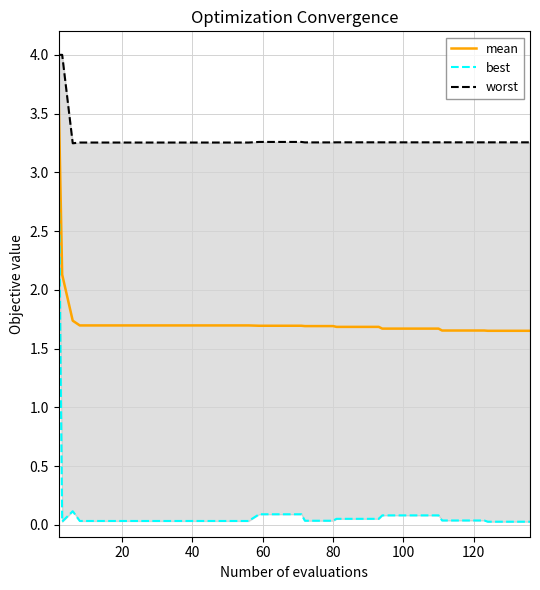

What is the sum of all best values?

5.1